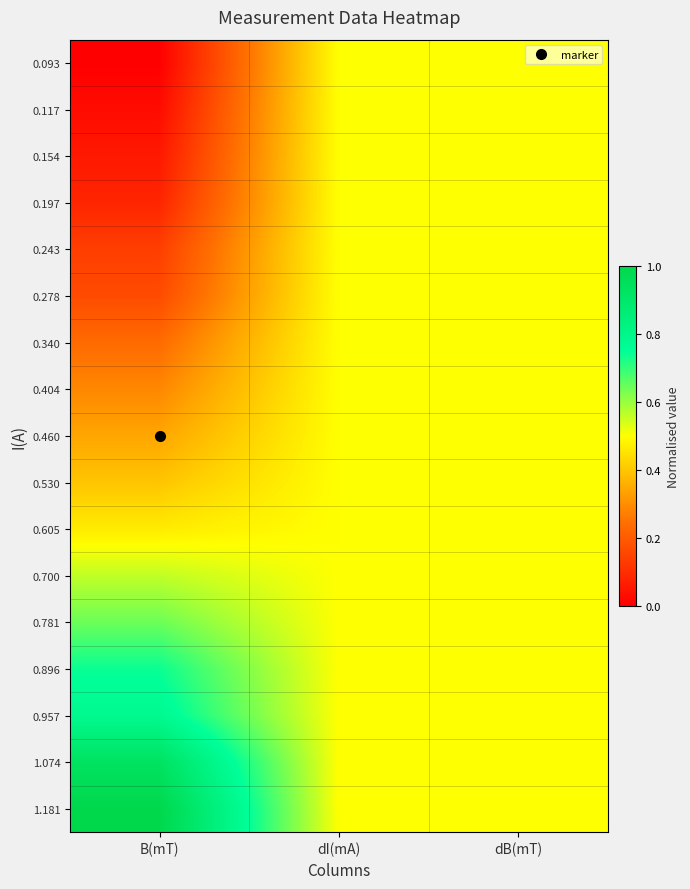

At which category is the sum across all series the highest?

dI(mA)